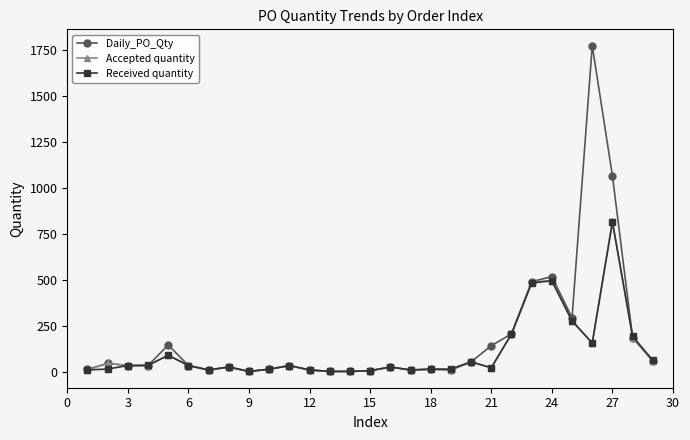

Which series has the widest spread of values?

Daily_PO_Qty